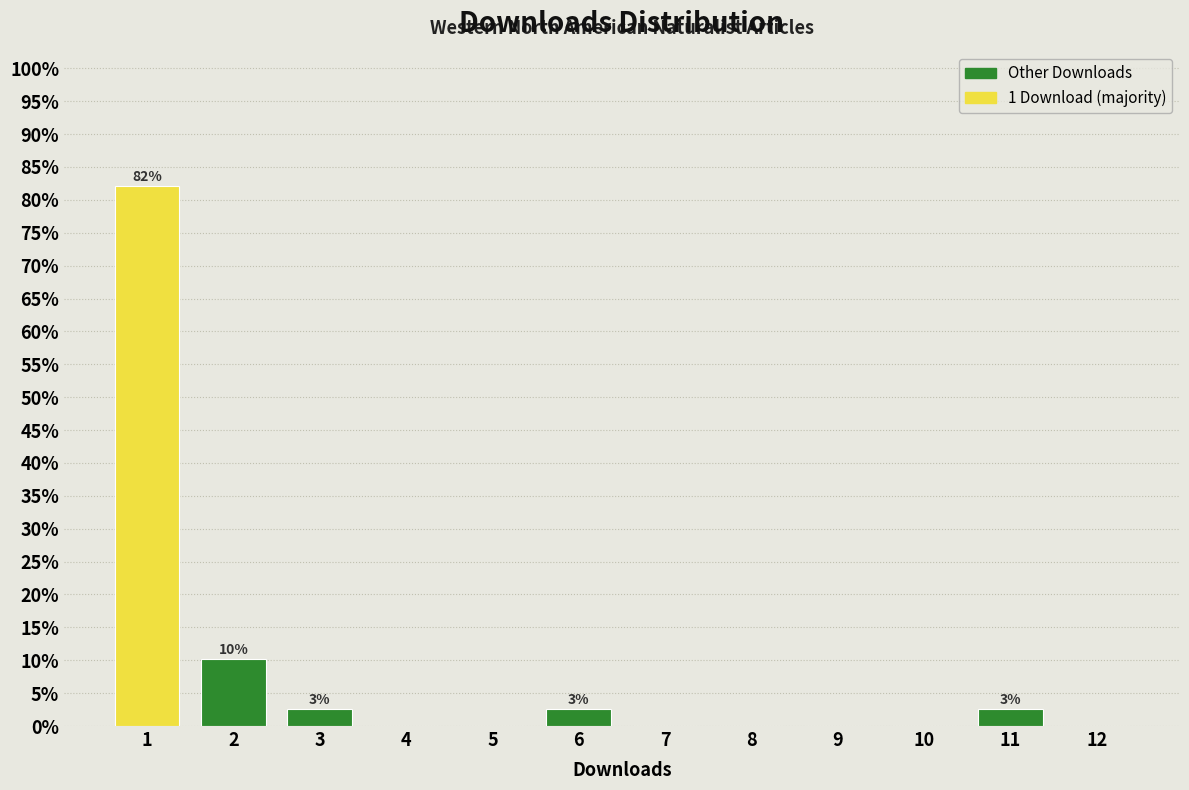

Reading left to right, transcribe all the data shown in this chart.

1=82.1	2=10.3	3=2.6	4=0.0	5=0.0	6=2.6	7=0.0	8=0.0	9=0.0	10=0.0	11=2.6	12=0.0